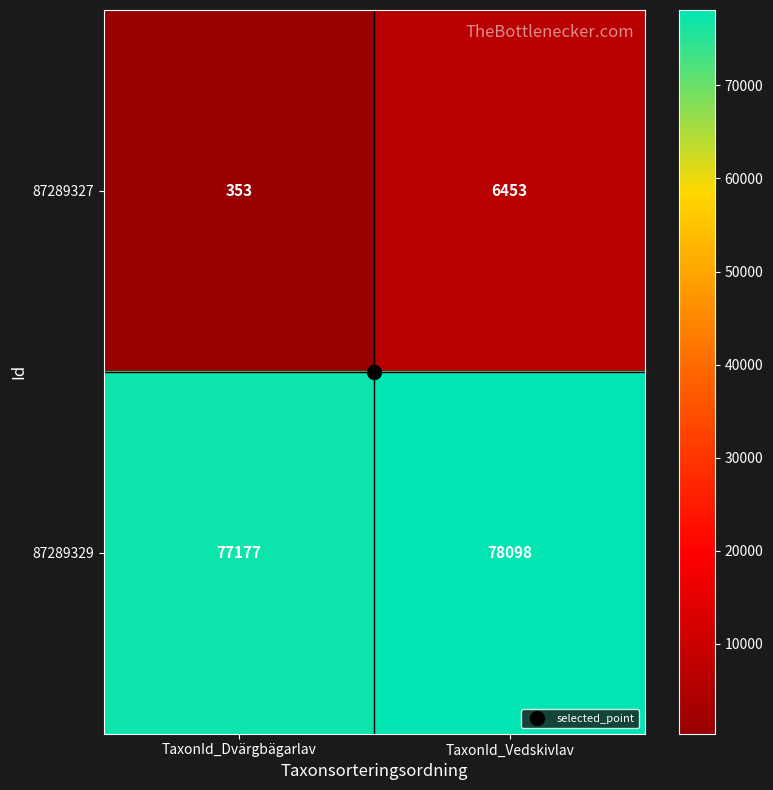

Rank the series by their average value, from lowest to highest.

87289327, 87289329